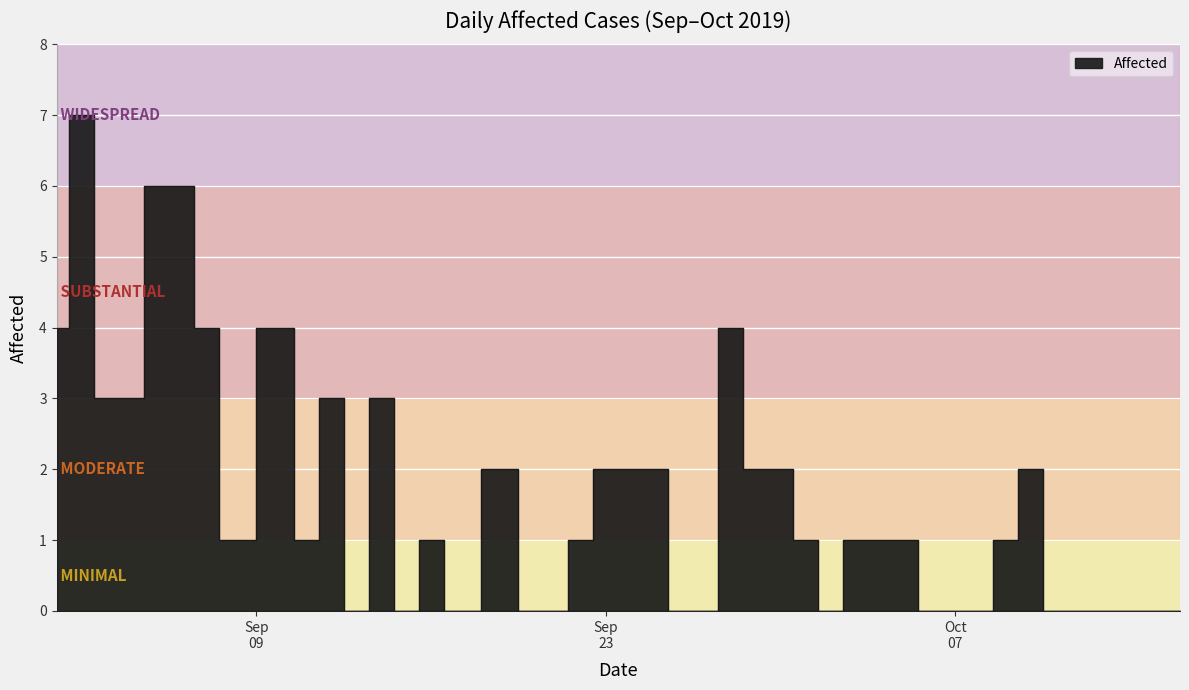

Which has a higher value, 2019/10/15 or 2019/10/13?

2019/10/15